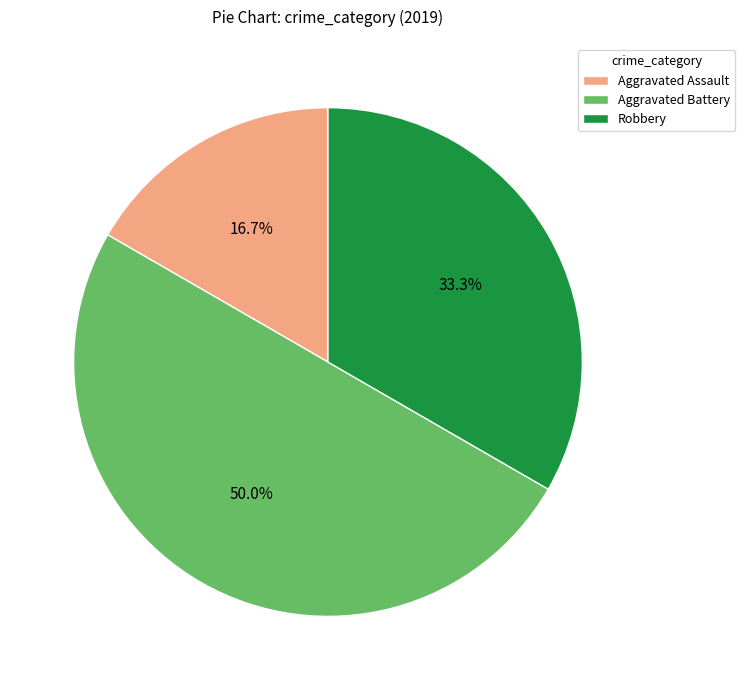

Which slice is the smallest?

Aggravated Assault